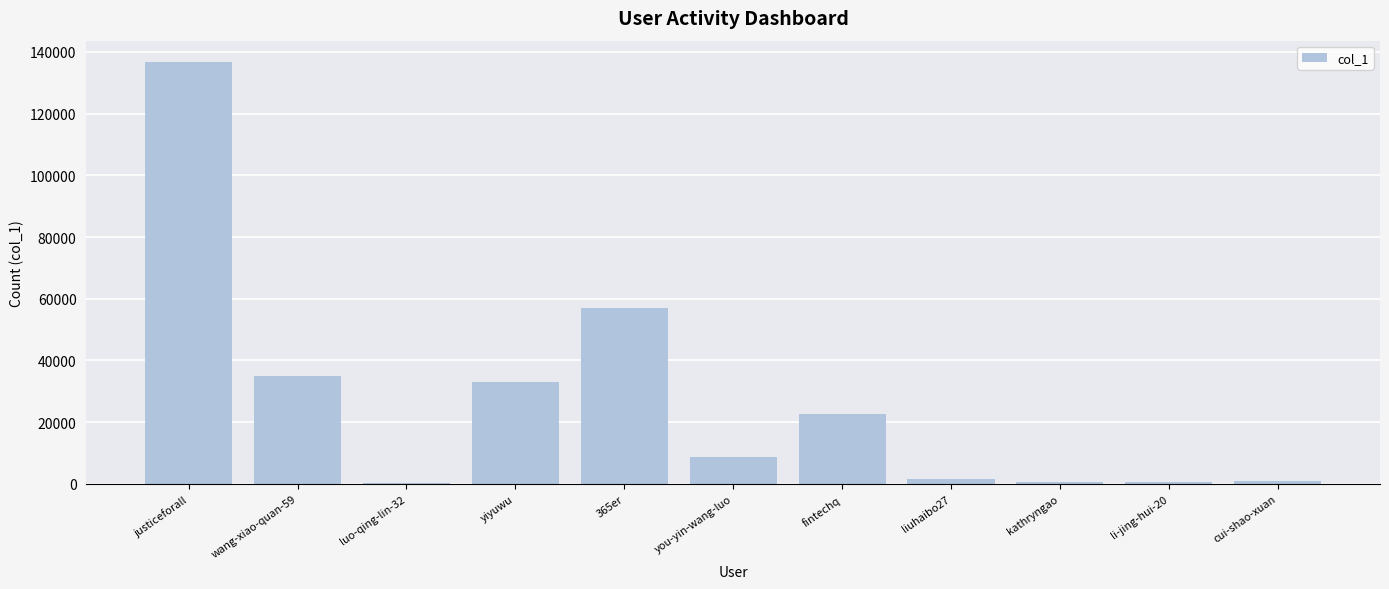

What is the approximate value at liuhaibo27, to the nearest 10?

1460